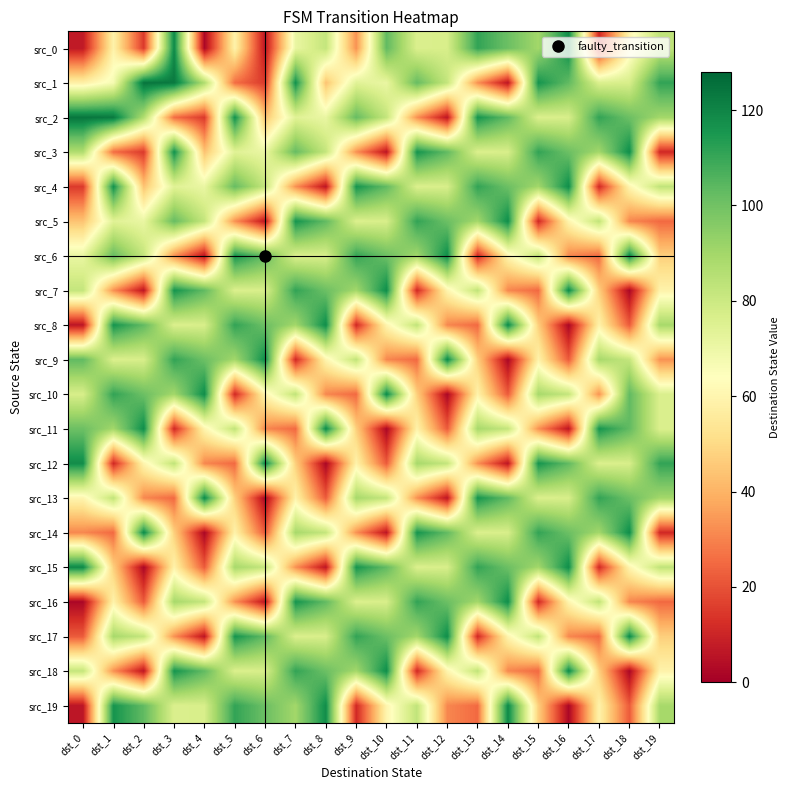

List the series in order of their peak value, highest first.

src_1, src_2, src_0, src_6, src_7, src_8, src_9, src_10, src_11, src_12, src_13, src_14, src_15, src_17, src_18, src_19, src_3, src_4, src_5, src_16